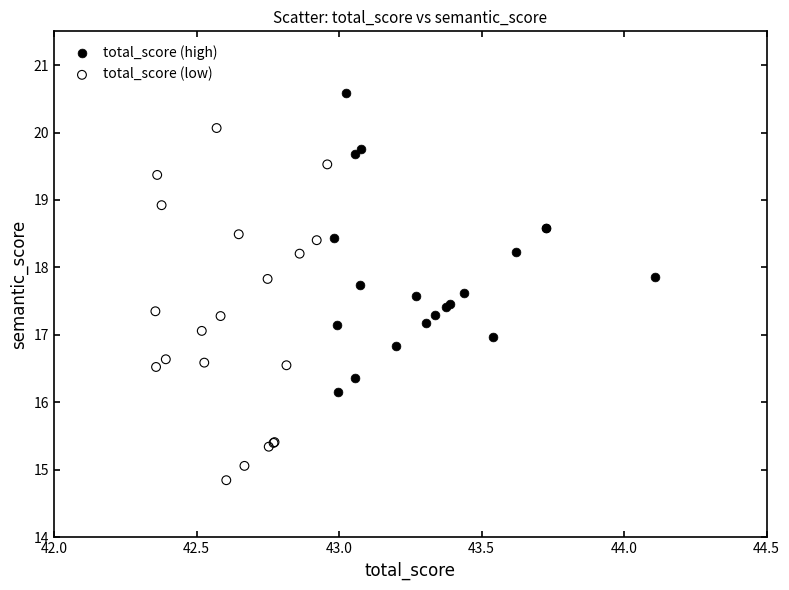

Which series reaches the minimum Y coordinate?

total_score (low)